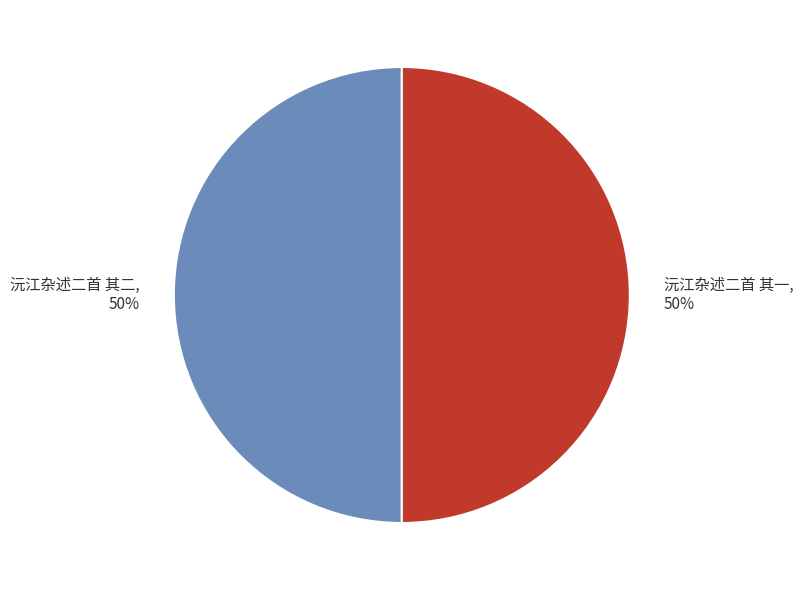

The 沅江杂述二首 其二 slice represents 50% of the pie. True or false?

True